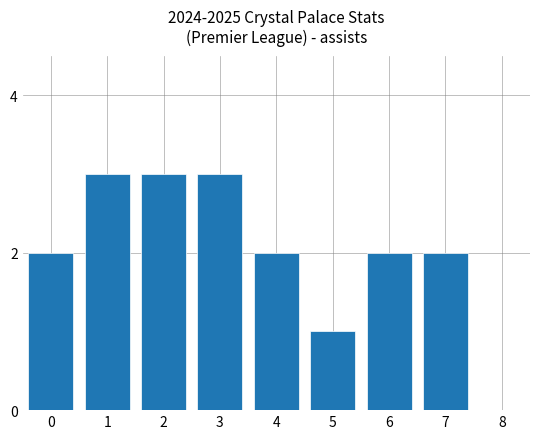

What is the change in value from 2 to 6?

-1